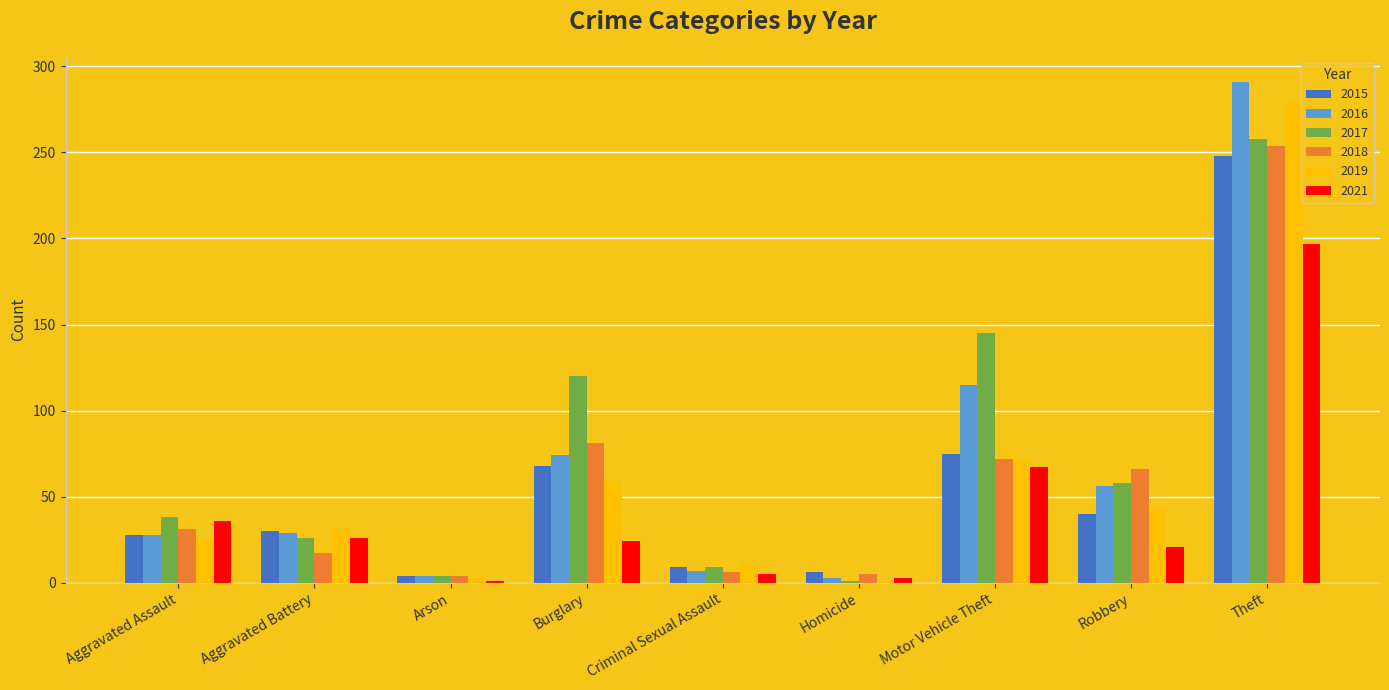

What is the lowest value of the 2018 series?

4